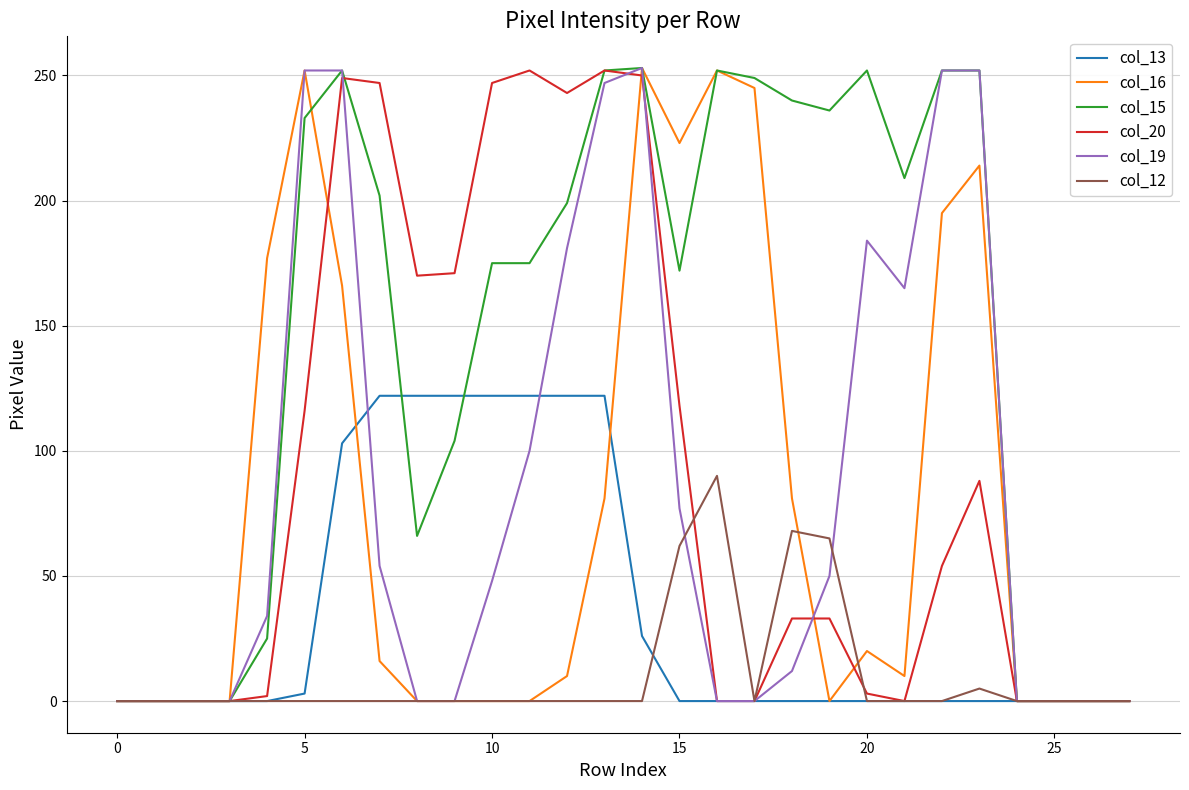

What is the maximum value shown in the chart?

253